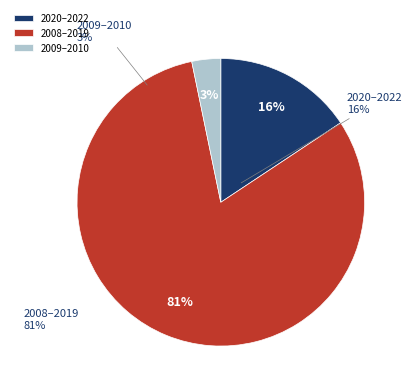

Is there any slice that represents more than half of the pie?

Yes